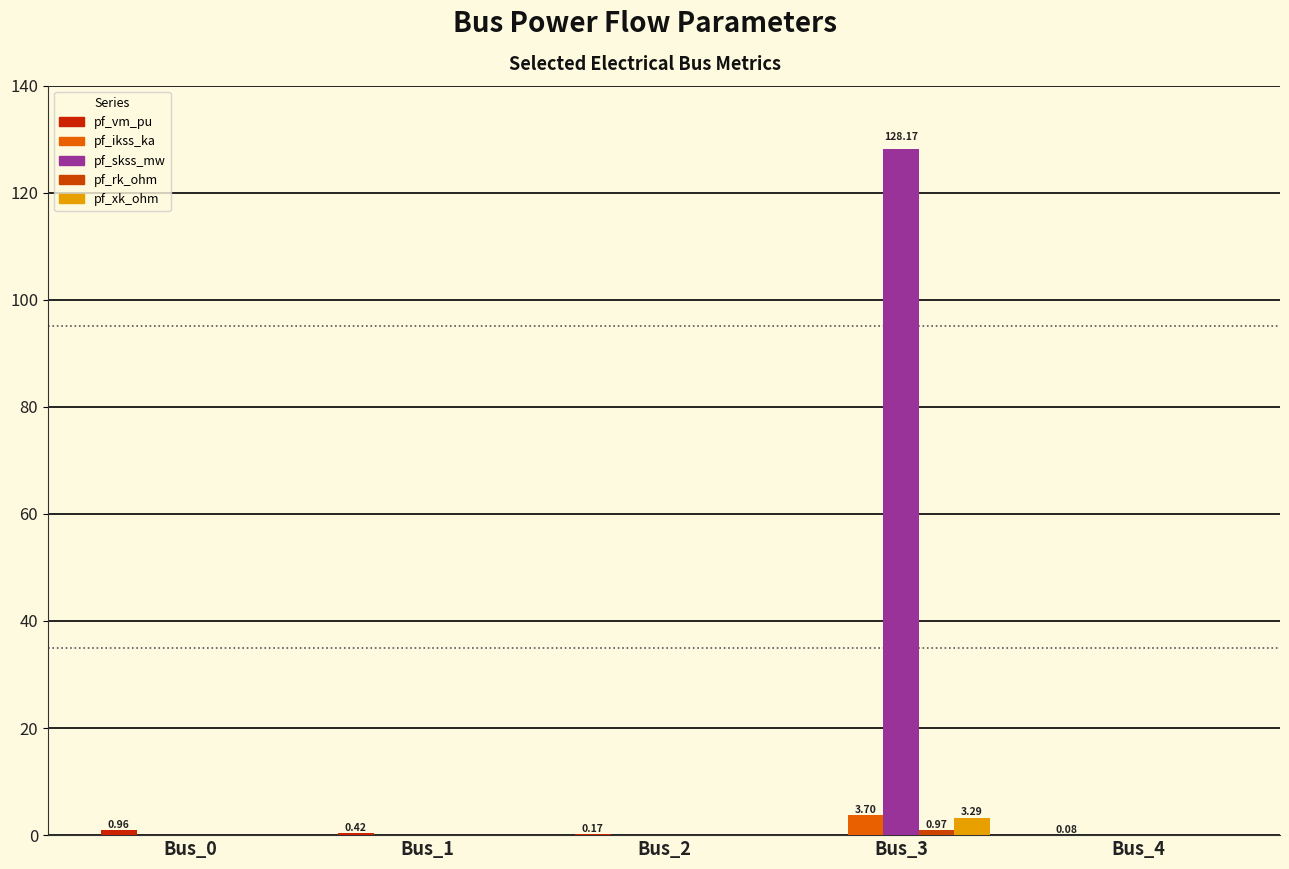

Between Bus_1 and Bus_4, which series saw the biggest shift?

pf_vm_pu